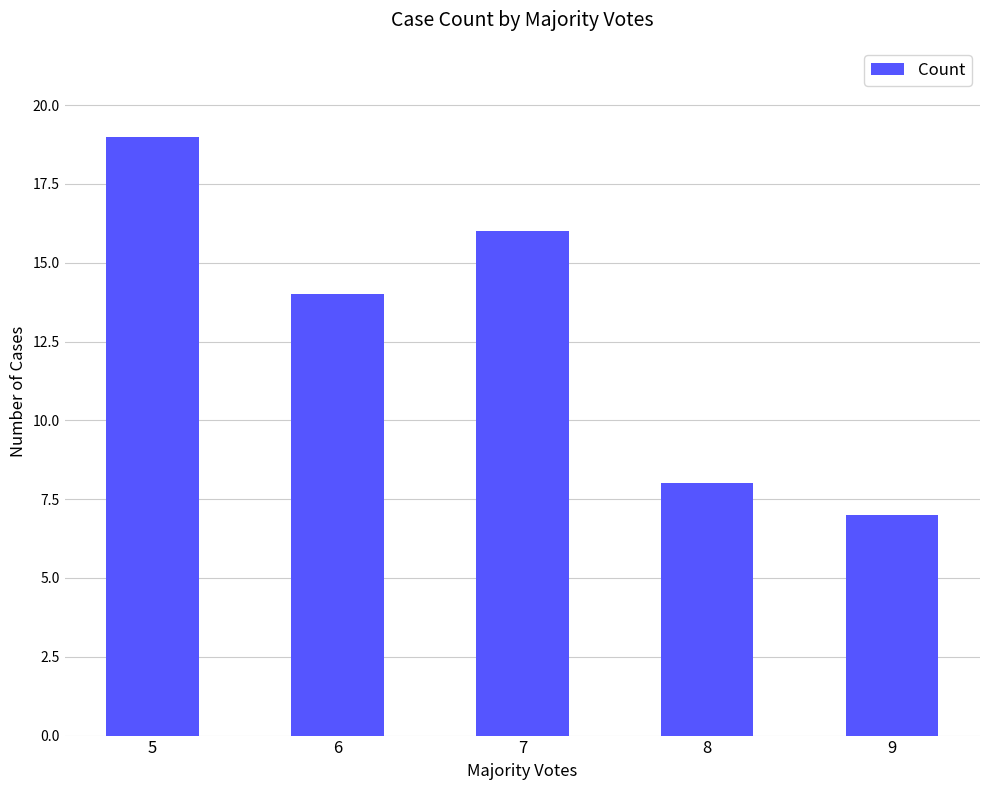

What is the change in value from 8 to 9?

-1